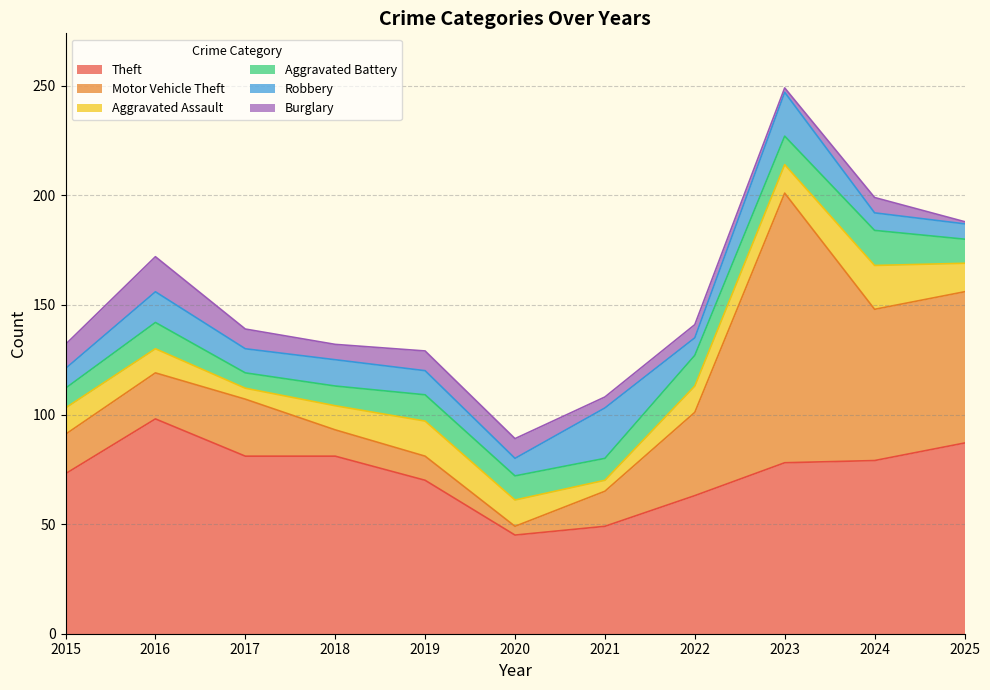

True or false: Theft and Motor Vehicle Theft intersect in this chart.

True